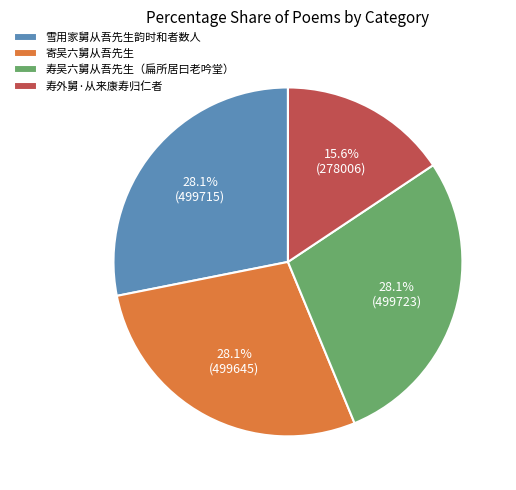

True or false: 寿外舅·从来康寿归仁者 accounts for 3% of the total.

False